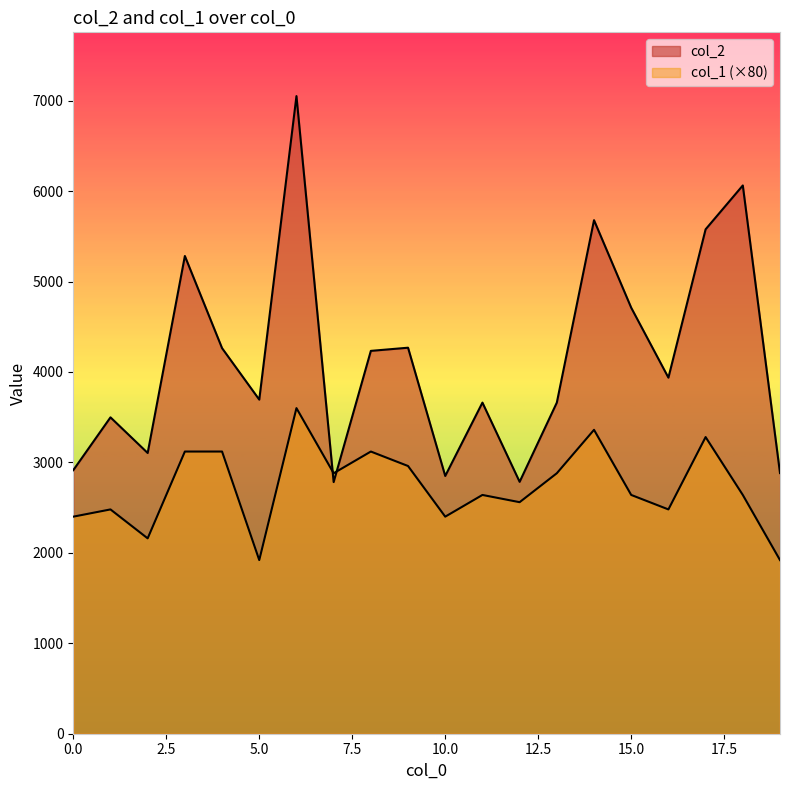

Rank the series at 16 from highest to lowest value.

col_2, col_1